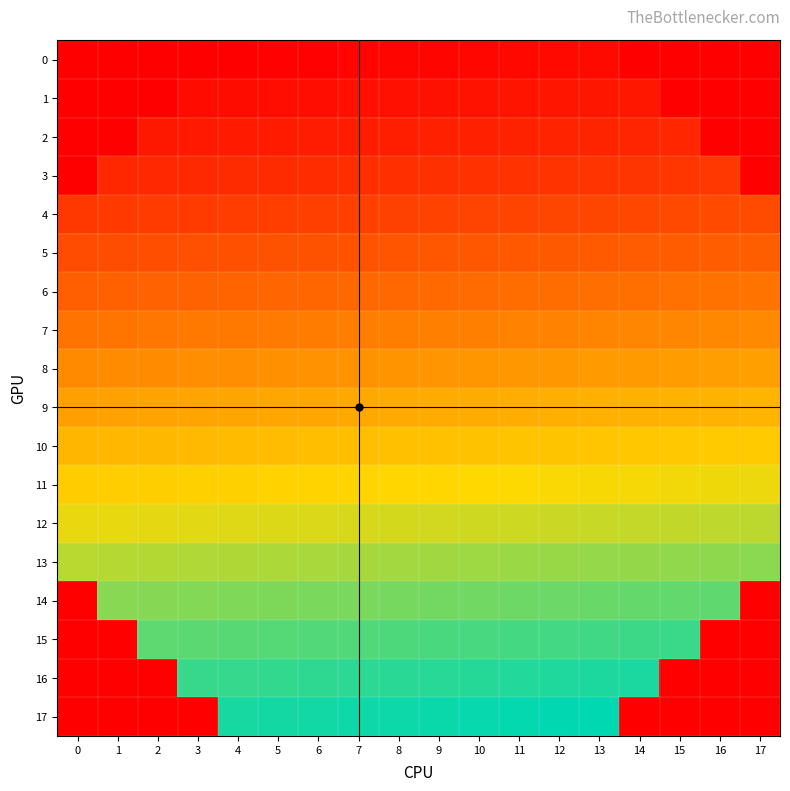

Reading right to left, extract all data points from this chart.

0: 17=0	16=0	15=0	14=0	13=10	12=9	11=8	10=7	9=6	8=5	7=4	6=3	5=2	4=1	3=0	2=0	1=0	0=0
1: 17=0	16=0	15=0	14=22	13=21	12=20	11=19	10=18	9=17	8=16	7=15	6=14	5=13	4=12	3=11	2=0	1=0	0=0
2: 17=0	16=0	15=36	14=35	13=34	12=33	11=32	10=31	9=30	8=29	7=28	6=27	5=26	4=25	3=24	2=23	1=0	0=0
3: 17=0	16=52	15=51	14=50	13=49	12=48	11=47	10=46	9=45	8=44	7=43	6=42	5=41	4=40	3=39	2=38	1=37	0=0
4: 17=70	16=69	15=68	14=67	13=66	12=65	11=64	10=63	9=62	8=61	7=60	6=59	5=58	4=57	3=56	2=55	1=54	0=53
5: 17=88	16=87	15=86	14=85	13=84	12=83	11=82	10=81	9=80	8=79	7=78	6=77	5=76	4=75	3=74	2=73	1=72	0=71
6: 17=106	16=105	15=104	14=103	13=102	12=101	11=100	10=99	9=98	8=97	7=96	6=95	5=94	4=93	3=92	2=91	1=90	0=89
7: 17=124	16=123	15=122	14=121	13=120	12=119	11=118	10=117	9=116	8=115	7=114	6=113	5=112	4=111	3=110	2=109	1=108	0=107
8: 17=142	16=141	15=140	14=139	13=138	12=137	11=136	10=135	9=134	8=133	7=132	6=131	5=130	4=129	3=128	2=127	1=126	0=125
9: 17=160	16=159	15=158	14=157	13=156	12=155	11=154	10=153	9=152	8=151	7=150	6=149	5=148	4=147	3=146	2=145	1=144	0=143
10: 17=178	16=177	15=176	14=175	13=174	12=173	11=172	10=171	9=170	8=169	7=168	6=167	5=166	4=165	3=164	2=163	1=162	0=161
11: 17=196	16=195	15=194	14=193	13=192	12=191	11=190	10=189	9=188	8=187	7=186	6=185	5=184	4=183	3=182	2=181	1=180	0=179
12: 17=214	16=213	15=212	14=211	13=210	12=209	11=208	10=207	9=206	8=205	7=204	6=203	5=202	4=201	3=200	2=199	1=198	0=197
13: 17=232	16=231	15=230	14=229	13=228	12=227	11=226	10=225	9=224	8=223	7=222	6=221	5=220	4=219	3=218	2=217	1=216	0=215
14: 17=0	16=248	15=247	14=246	13=245	12=244	11=243	10=242	9=241	8=240	7=239	6=238	5=237	4=236	3=235	2=234	1=233	0=0
15: 17=0	16=0	15=262	14=261	13=260	12=259	11=258	10=257	9=256	8=255	7=254	6=253	5=252	4=251	3=250	2=249	1=0	0=0
16: 17=0	16=0	15=0	14=274	13=273	12=272	11=271	10=270	9=269	8=268	7=267	6=266	5=265	4=264	3=263	2=0	1=0	0=0
17: 17=0	16=0	15=0	14=0	13=284	12=283	11=282	10=281	9=280	8=279	7=278	6=277	5=276	4=275	3=0	2=0	1=0	0=0